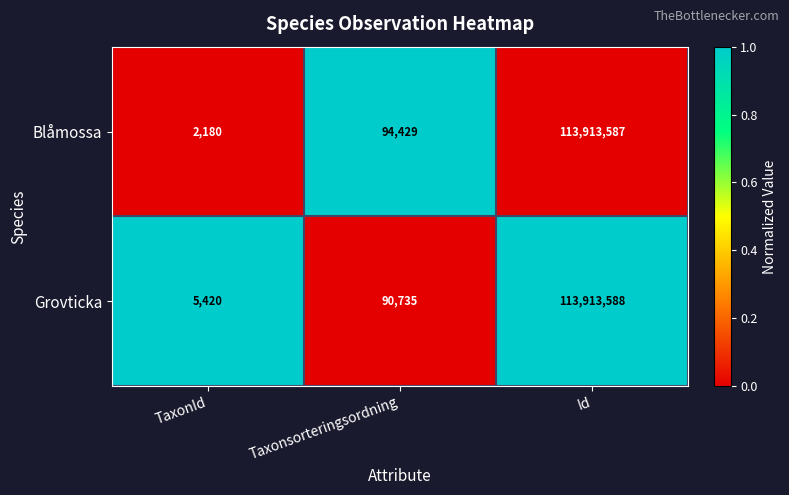

What is the difference between the highest and lowest values at TaxonId?

3240